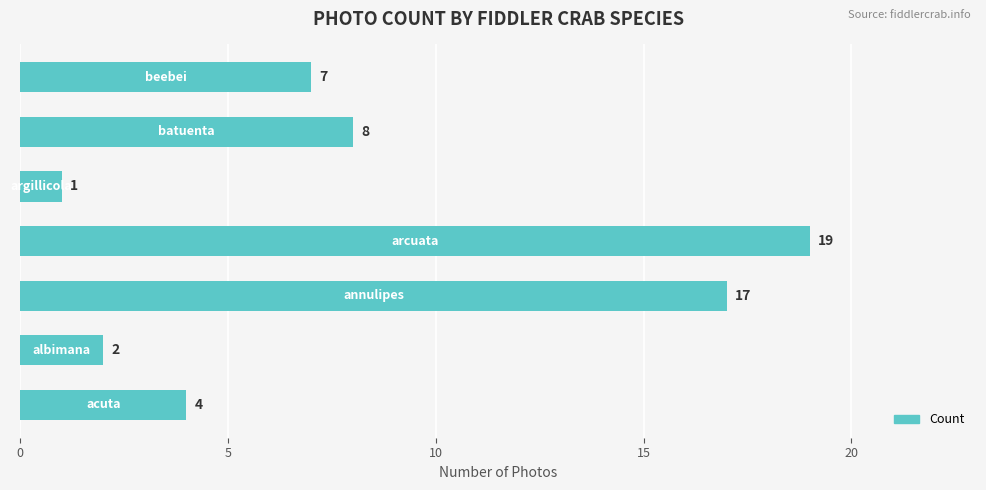

What is the greatest value displayed?

19